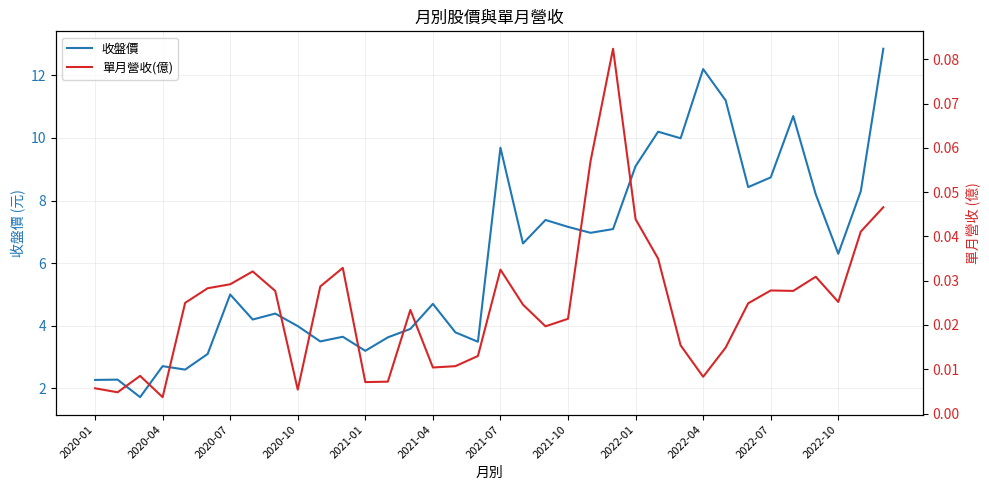

What is the value of the 收盤價 point at the 13th from the left?

3.2